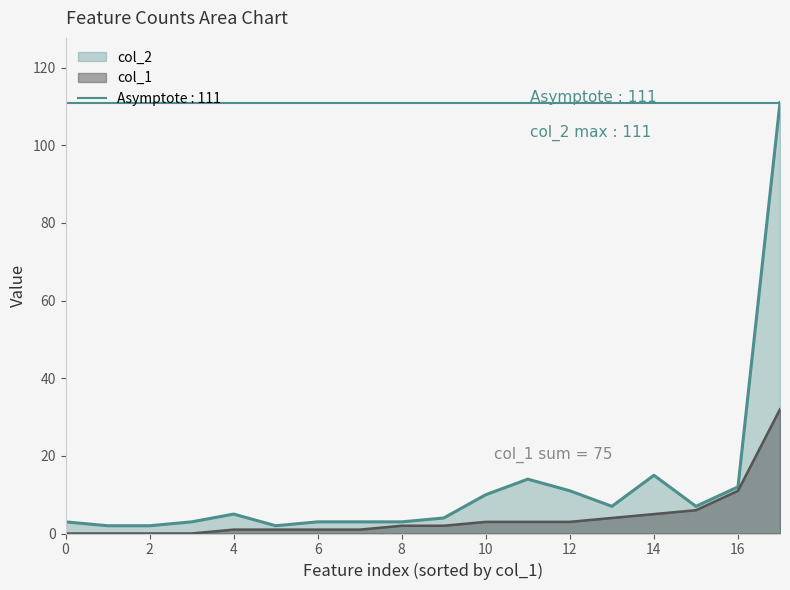

True or false: col_1 and col_2 cross at least once.

False